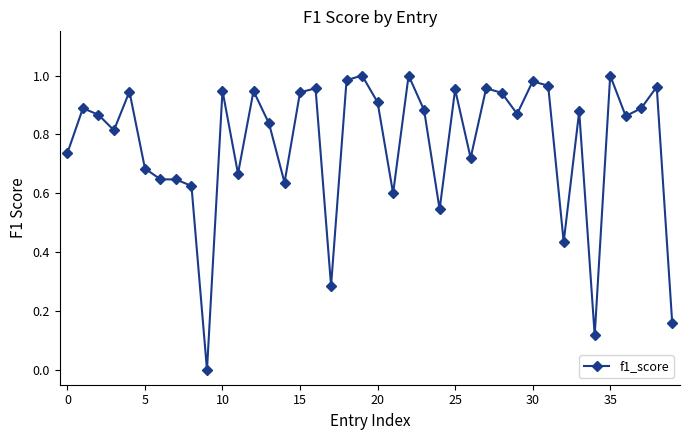

How many lines are shown in the chart?

1